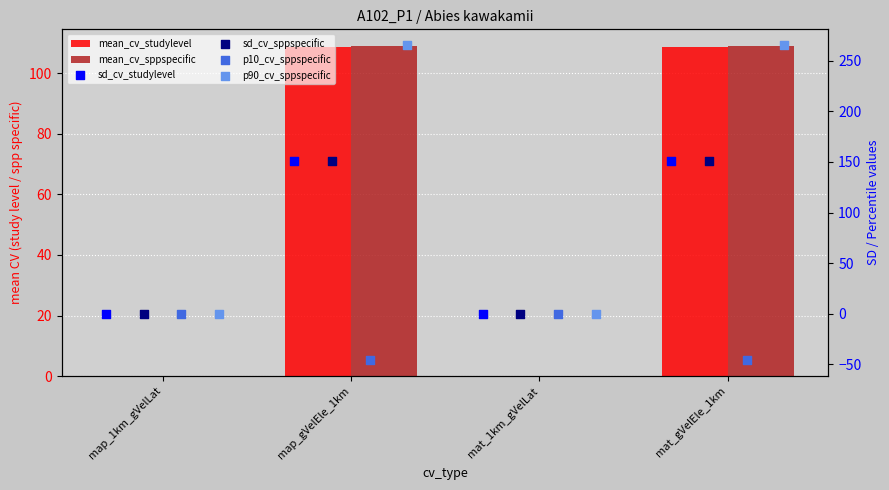

What is the total value across all series at mat_gVelEle_1km?

738.8